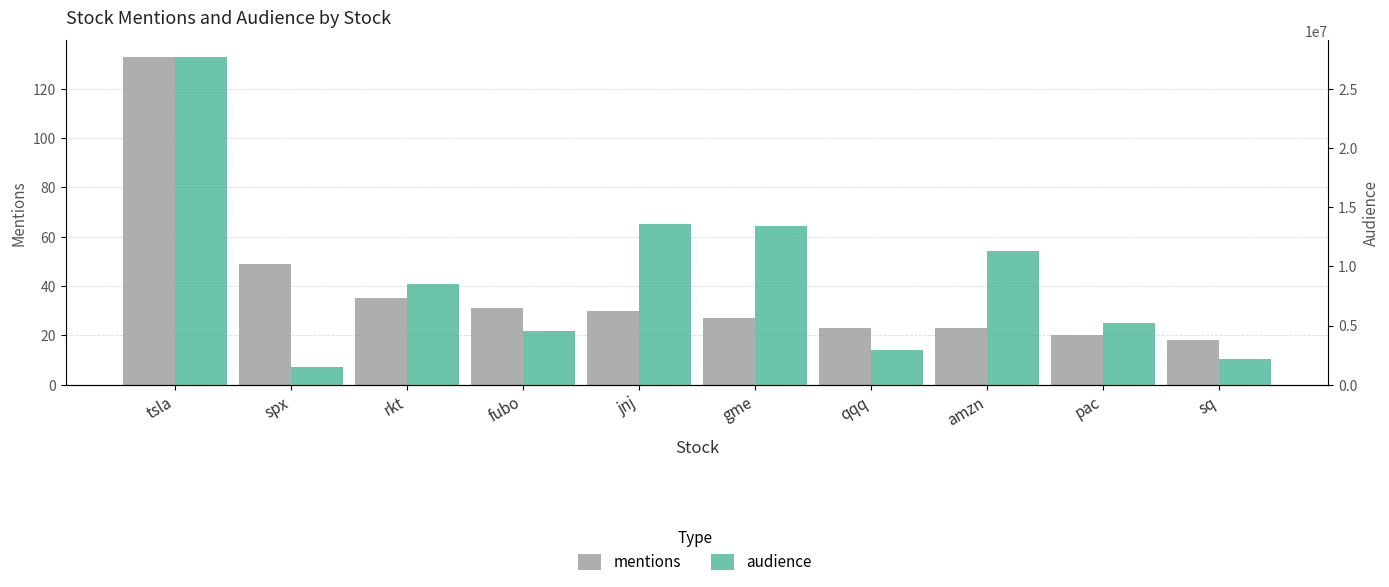

What is the value of the audience bar at the 6th from the left?

13429914